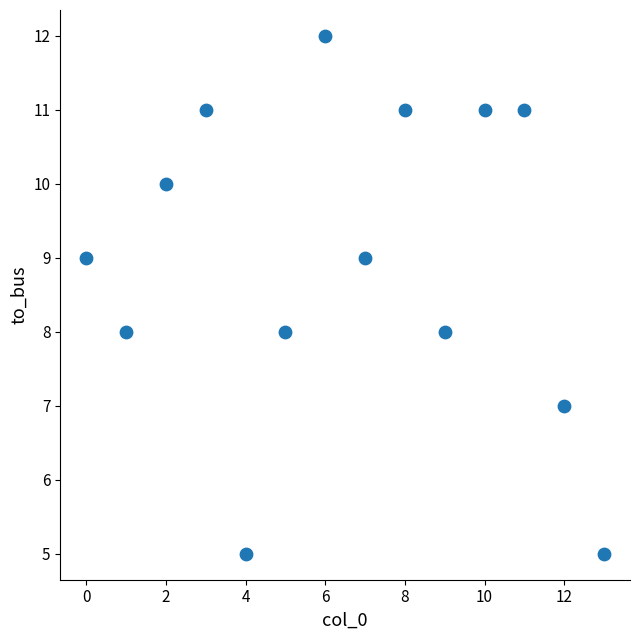

What is the range of Y values (max minus min)?

7